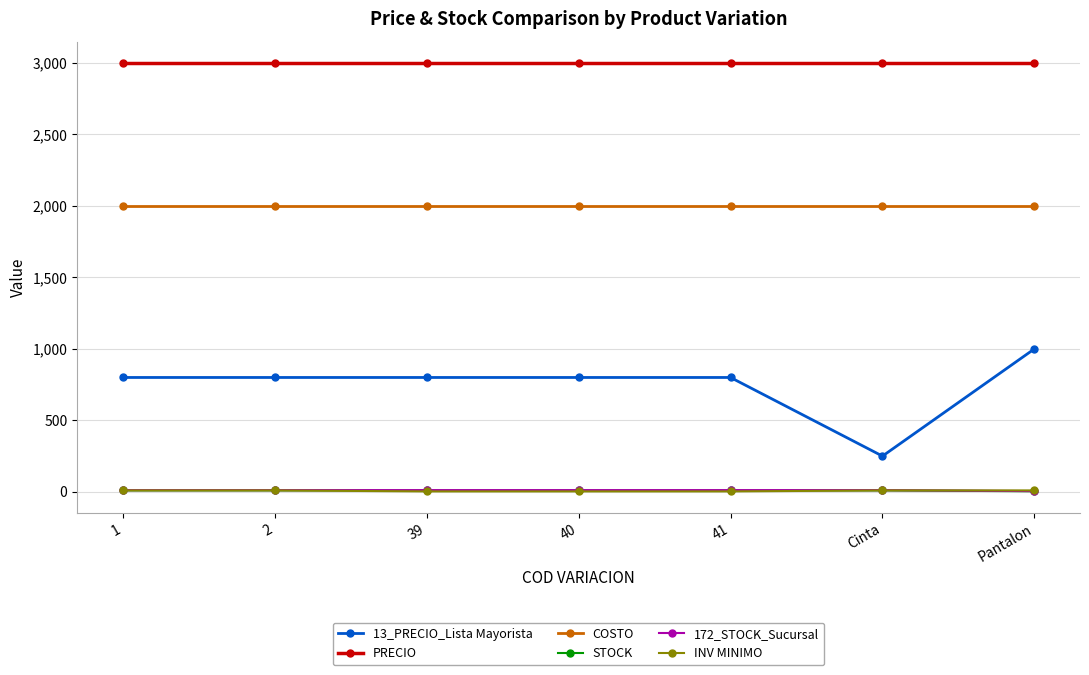

True or false: COSTO and 172_STOCK_Sucursal intersect in this chart.

False